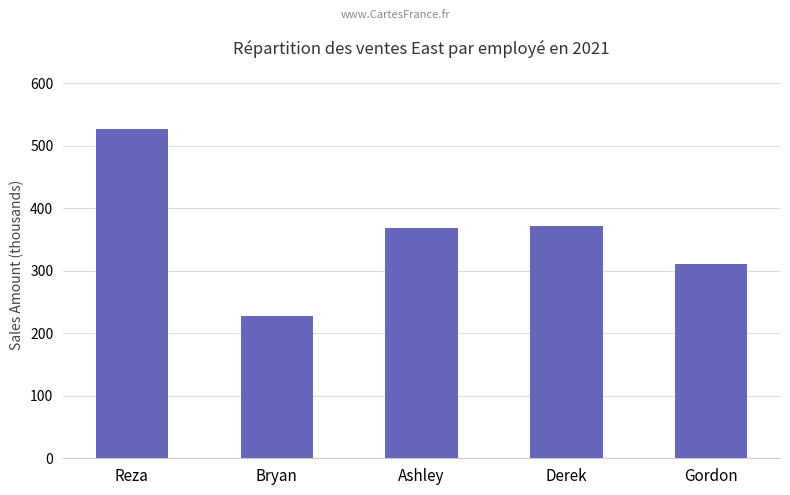

What is the sum of the values at Gordon and Bryan?

538750.3